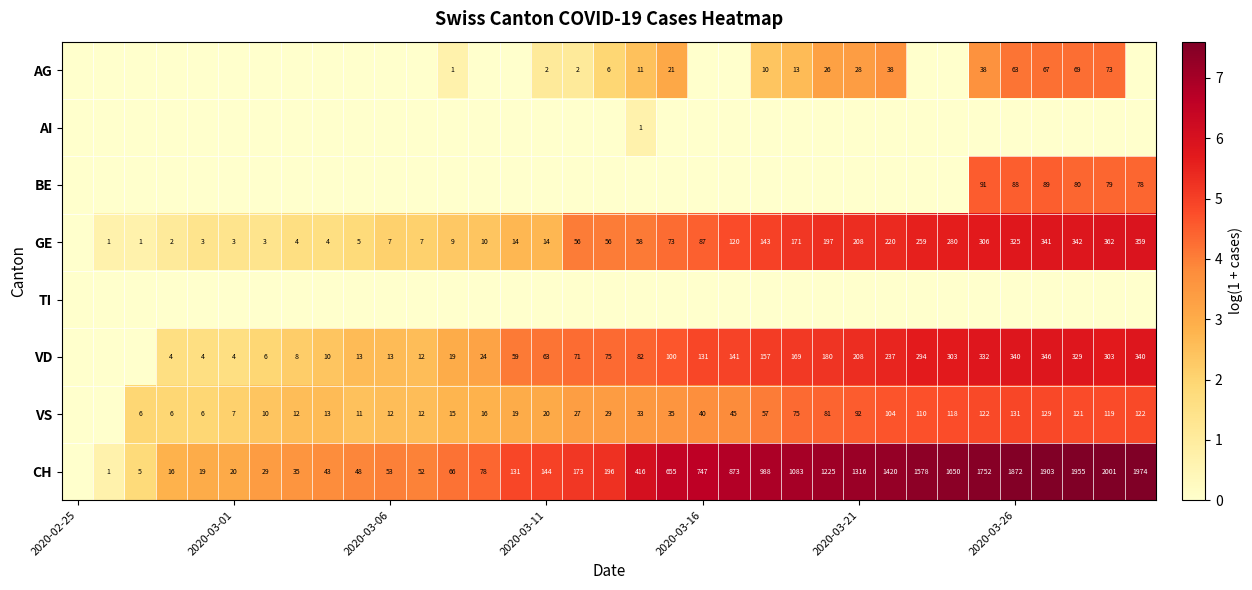

Rank the series by their maximum value, from lowest to highest.

TI, AI, AG, BE, VS, VD, GE, CH